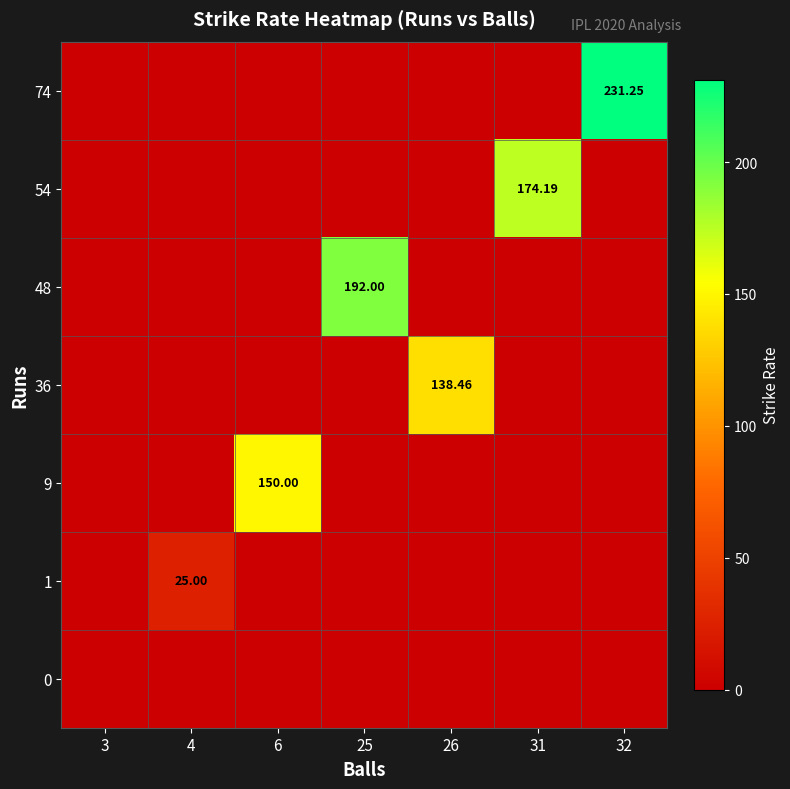

What is the difference between the maximum and minimum values in the 36 series?

138.5